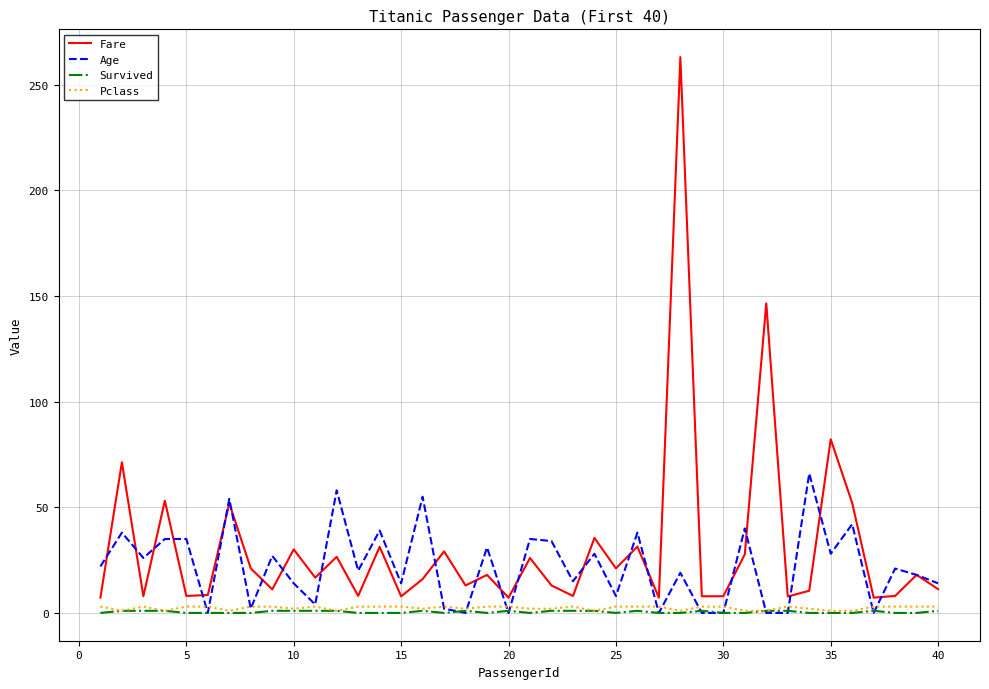

Which series has the largest range (max minus min)?

Fare